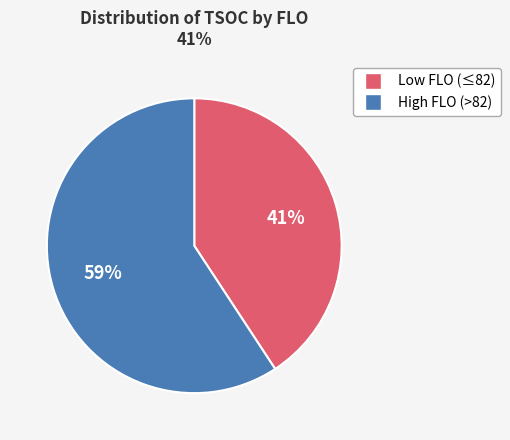

How many slices are in this pie chart?

2